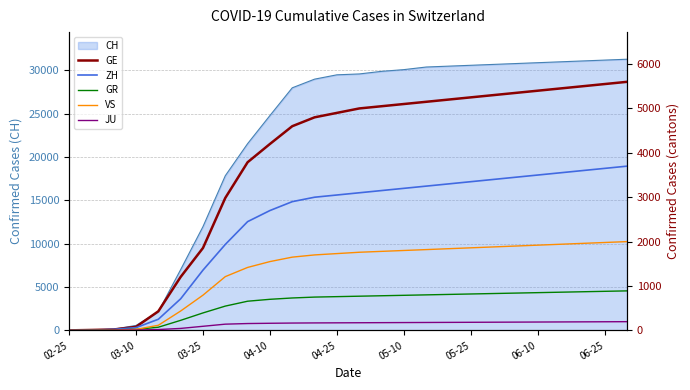

The value of CH at 04-10 is 11680. True or false?

False